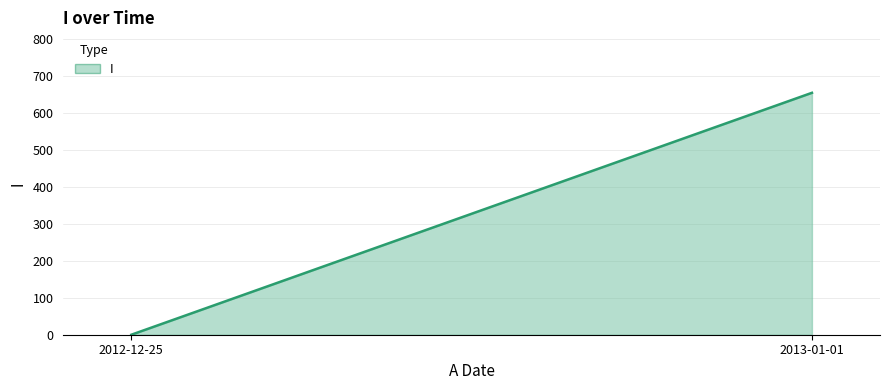

Rank the categories by value from highest to lowest.

2013-01-01, 2012-12-25